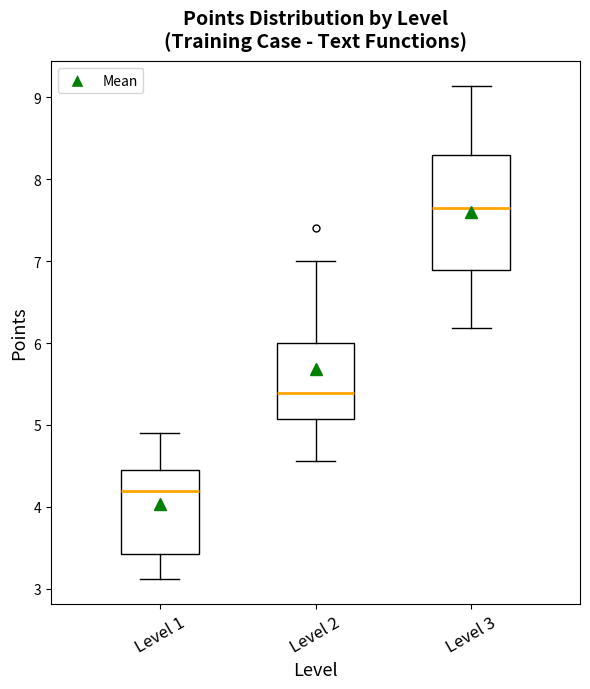

Reading left to right, transcribe this box plot: for each box, give where its median line is, the range the box spans, and where its two whiskers end, as read against the y-axis. The values are not printed on the chart, so give them approximately, as read against the axis.

Level 1: median 4.2, box 3.4 to 4.5, whiskers 3.1 to 4.9
Level 2: median 5.4, box 5.1 to 6.0, whiskers 4.6 to 7.0
Level 3: median 7.6, box 6.9 to 8.3, whiskers 6.2 to 9.1